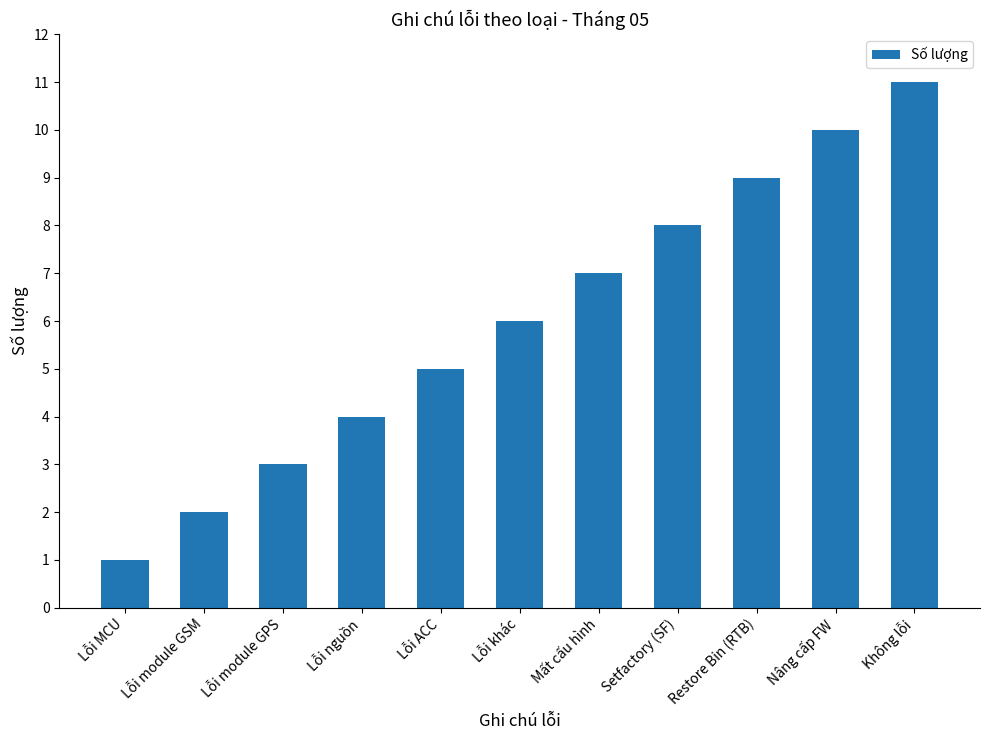

Rank the categories by value from highest to lowest.

Không lỗi, Nâng cấp FW, Restore Bin (RTB), Setfactory (SF), Mất cấu hình, Lỗi khác, Lỗi ACC, Lỗi nguồn, Lỗi module GPS, Lỗi module GSM, Lỗi MCU